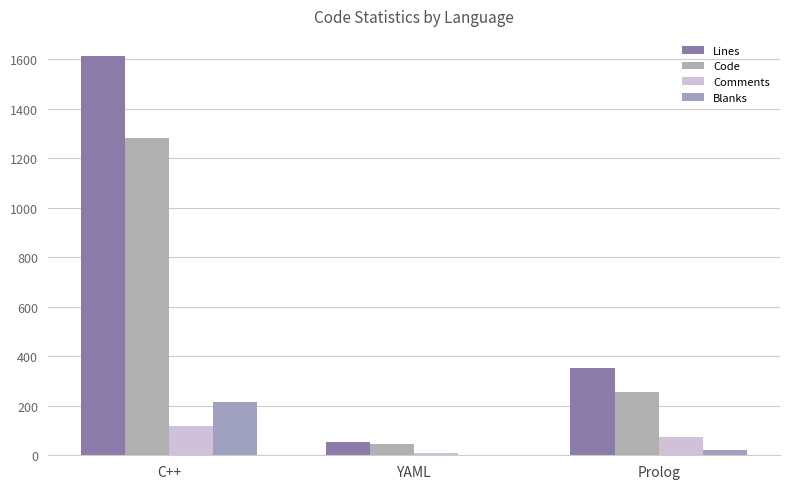

How many groups of bars are there?

3